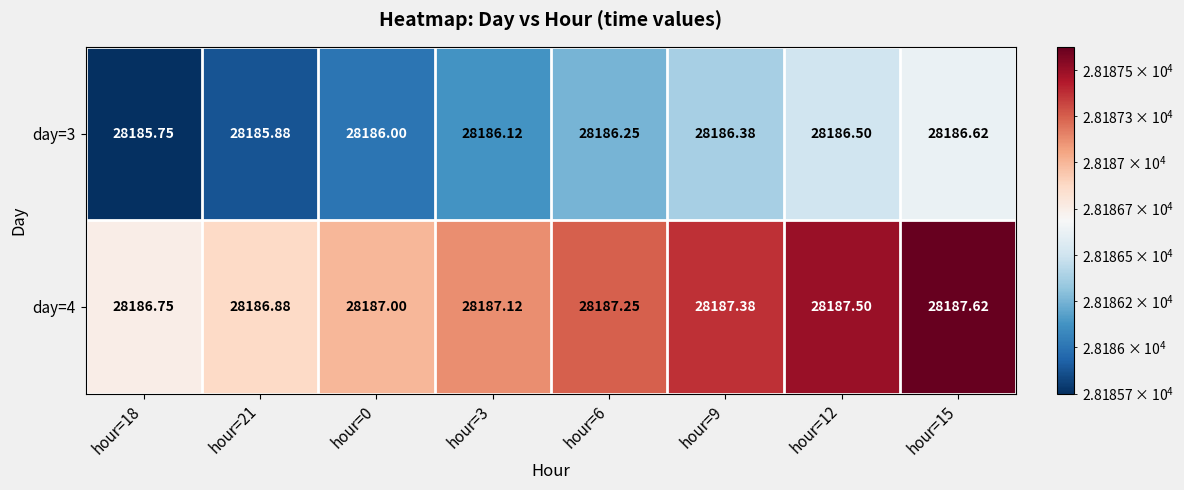

Is the value of day=4 at hour=12 greater than the value of day=3 at hour=0?

Yes